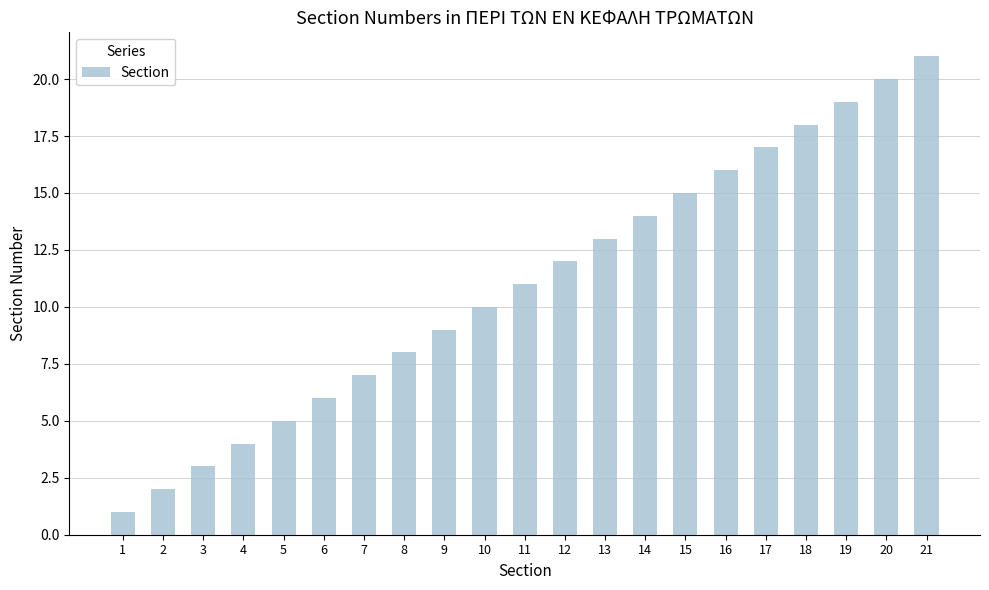

What is the minimum value shown in the chart?

1